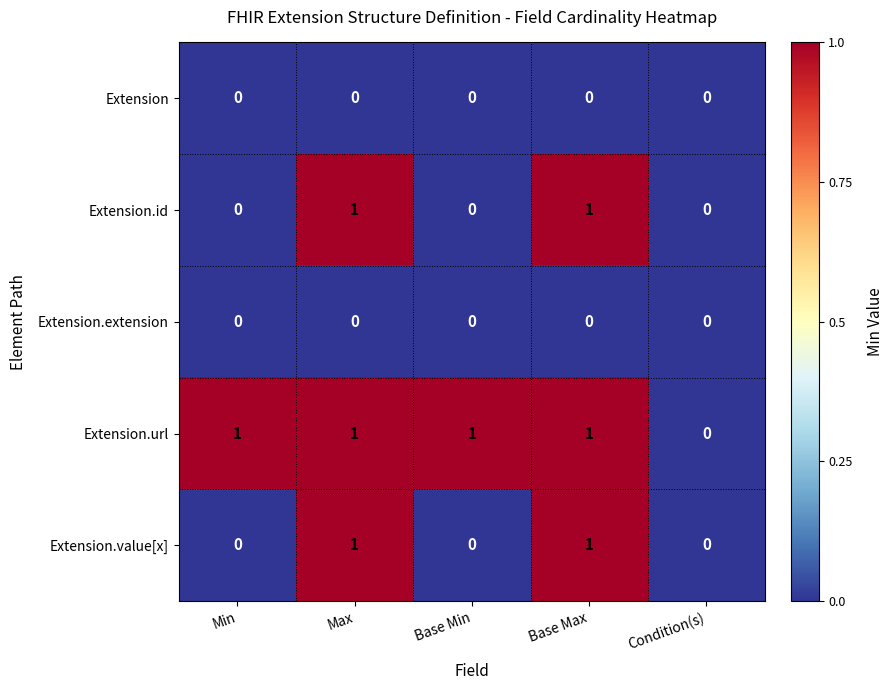

What is the total value across all series at Base Max?

3